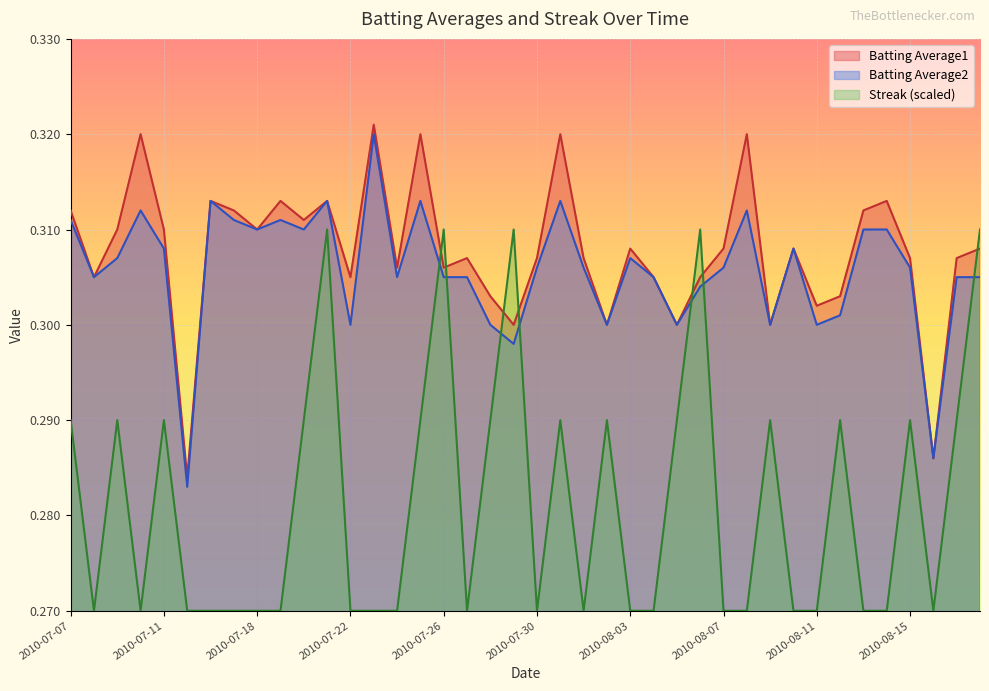

What are all the series names shown in the legend?

Batting Average1, Batting Average2, Streak (scaled)